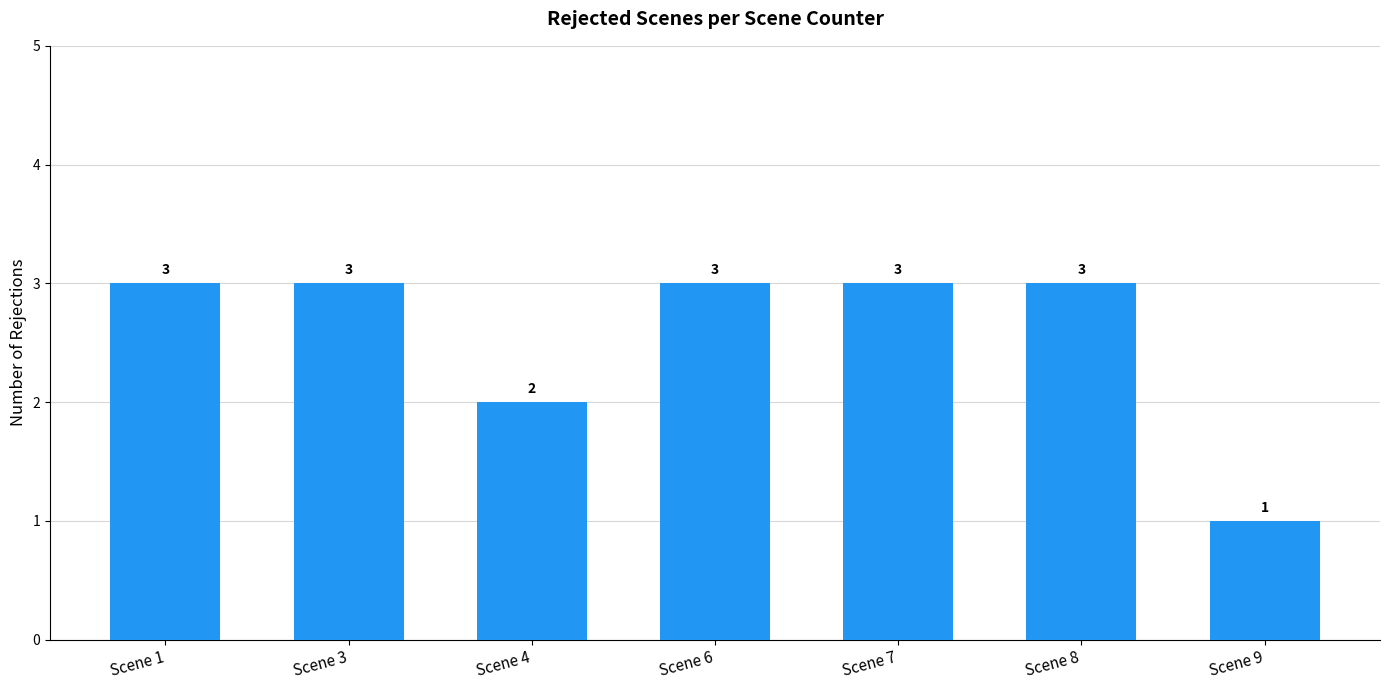

What is the maximum value shown in the chart?

3